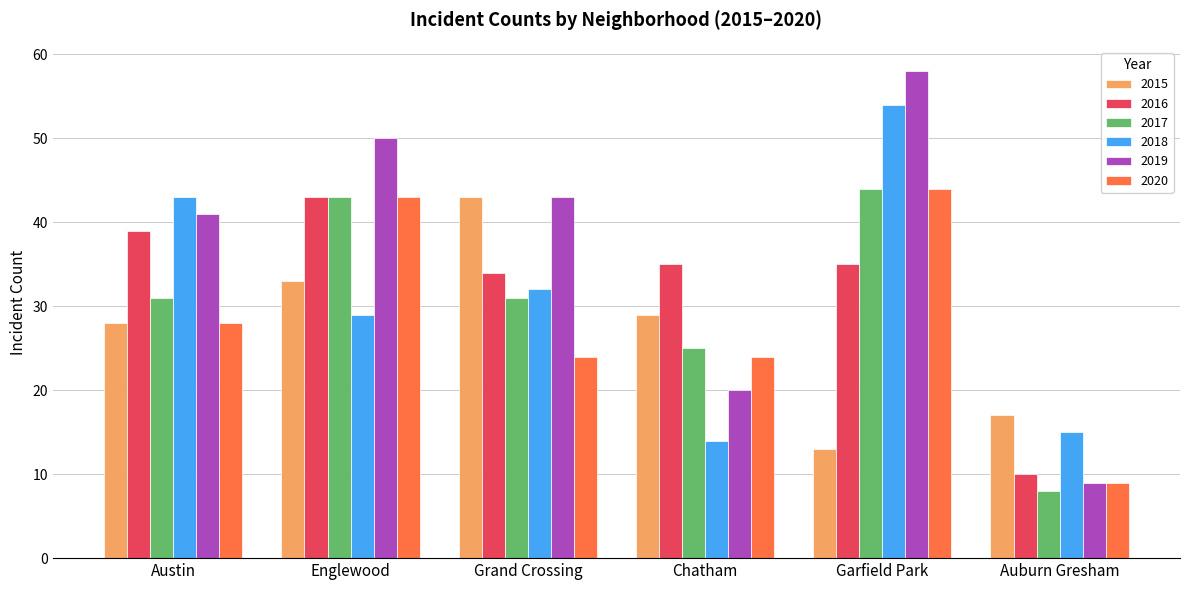

How many values in the 2019 series are below 43?

3